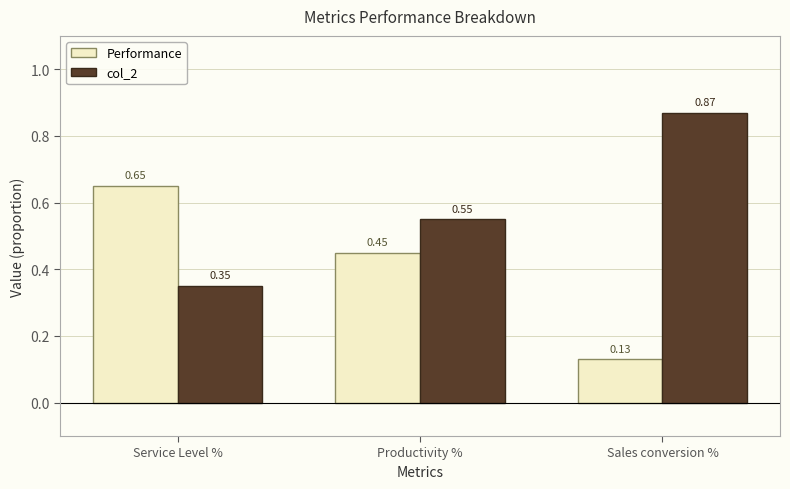

What position from the right is Sales conversion %?

1